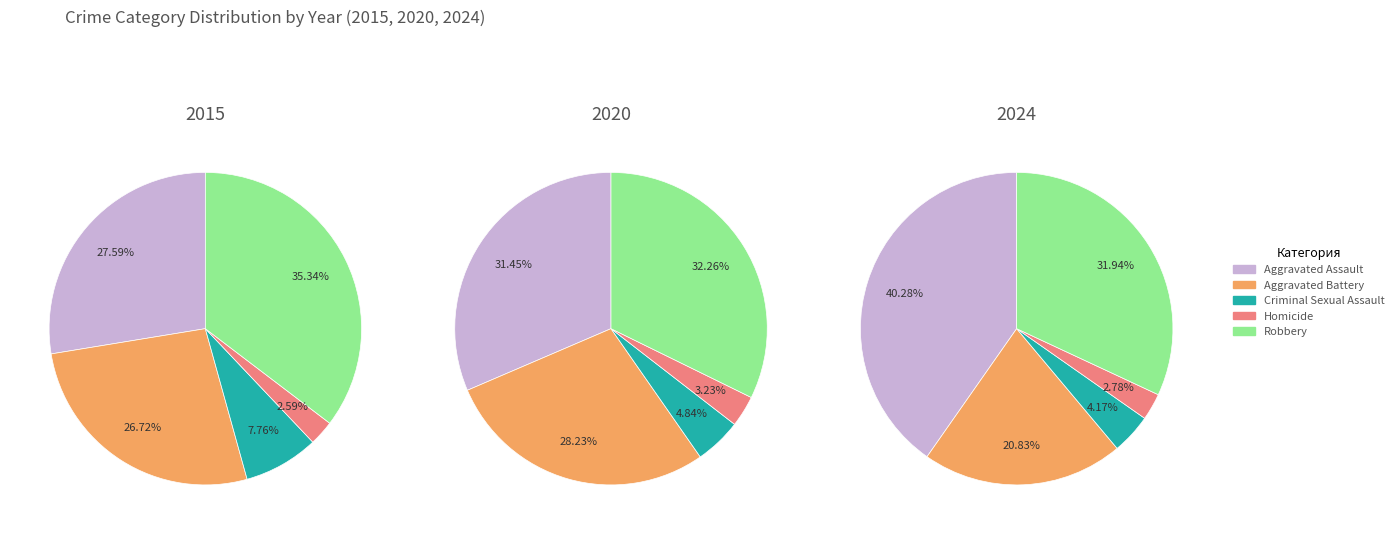

To the nearest percent, what percentage of the pie is 5?

8%